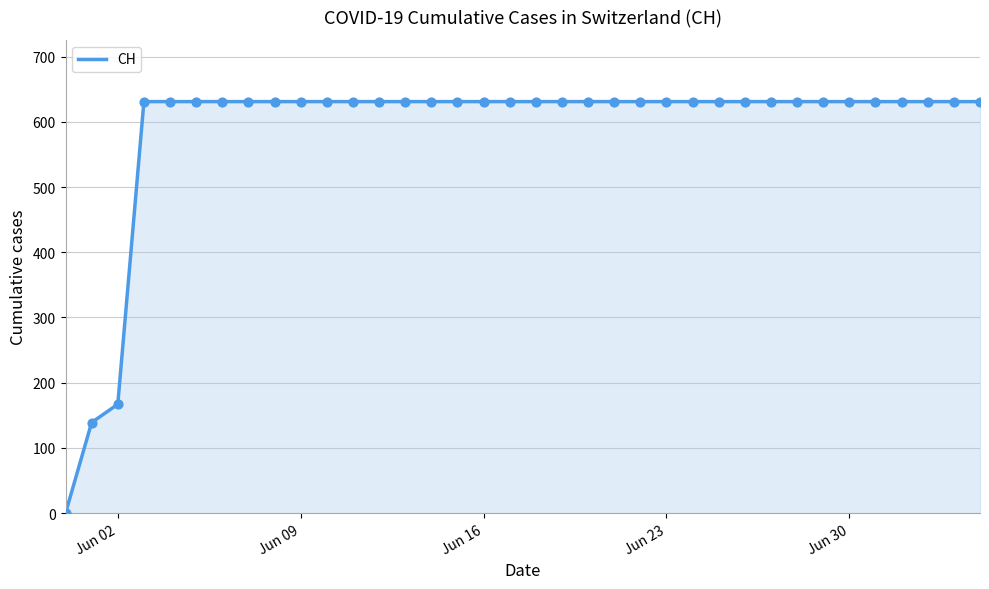

What is the greatest value displayed?

631